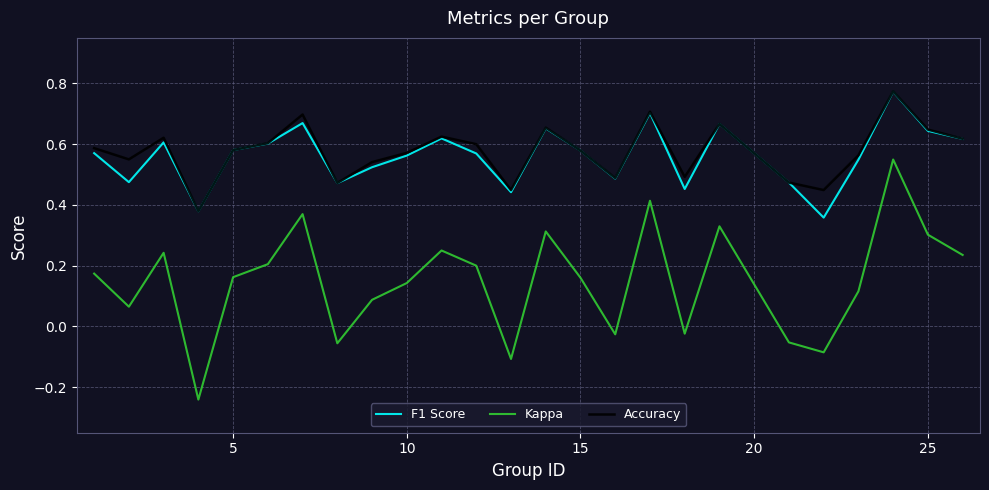

How many interior local valleys does the Kappa series have?

7